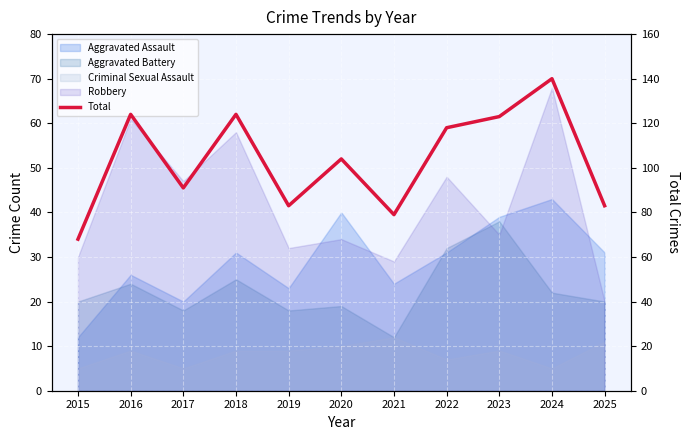

Rank the categories by value from lowest to highest.

2015, 2021, 2019, 2025, 2017, 2020, 2022, 2023, 2016, 2018, 2024